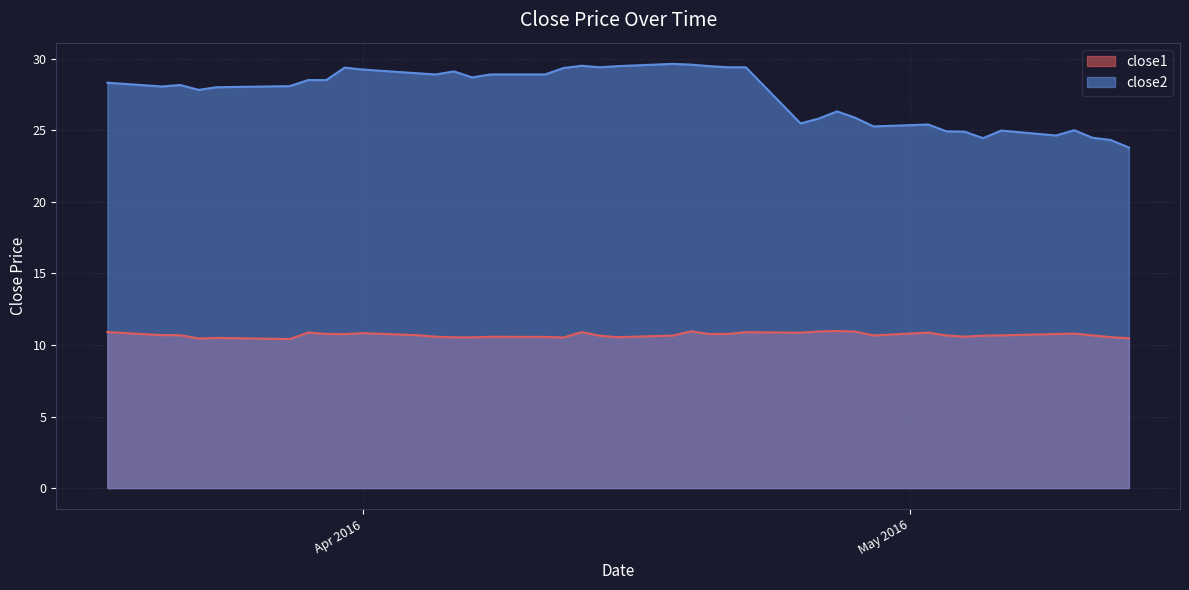

Where is close2 nearest to the value 26?

2016-04-28